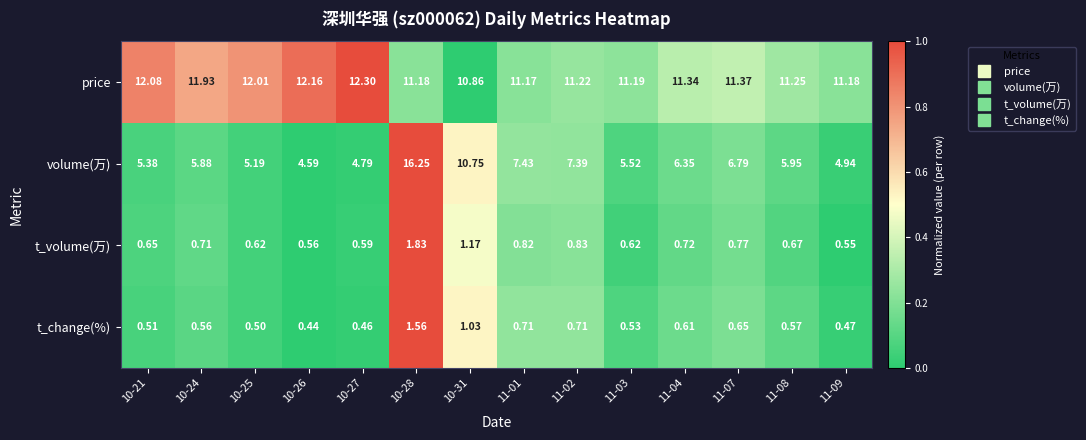

Which series has the largest range (max minus min)?

volume(万)